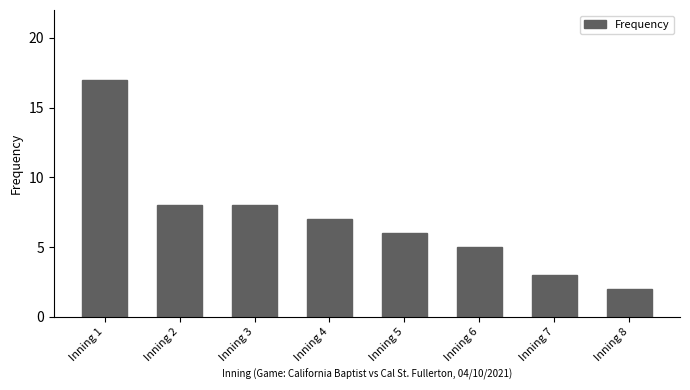

What is the minimum value shown in the chart?

2